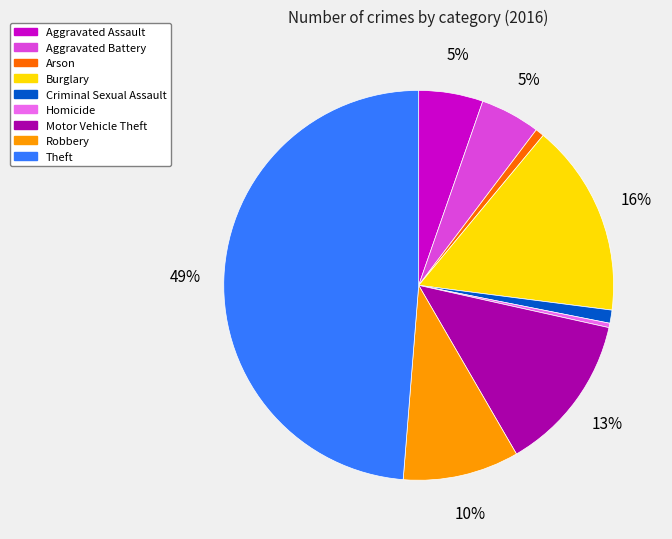

To the nearest percent, what portion does Motor Vehicle Theft represent?

13%